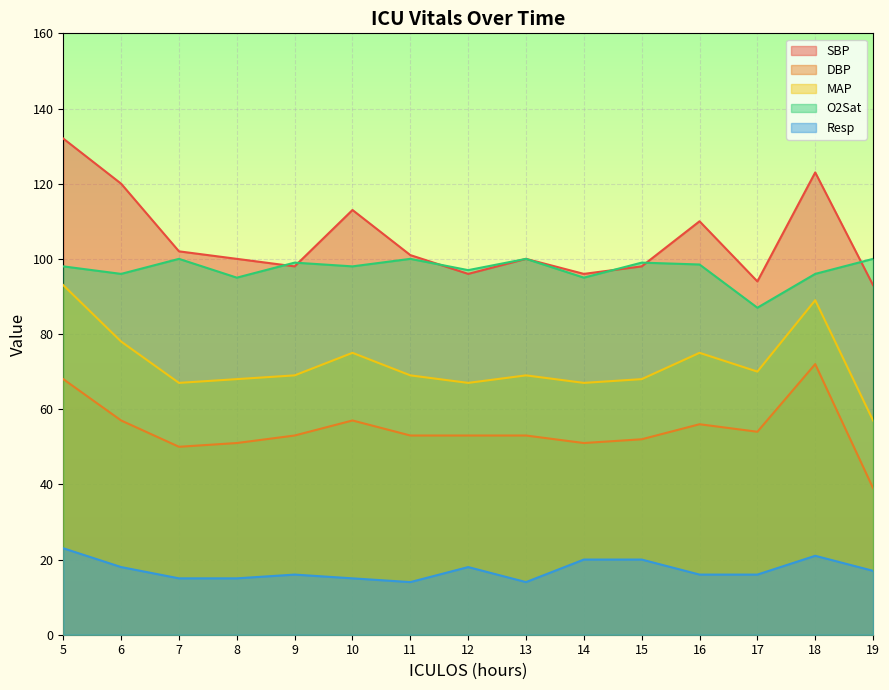

How many categories are shown in the chart?

15